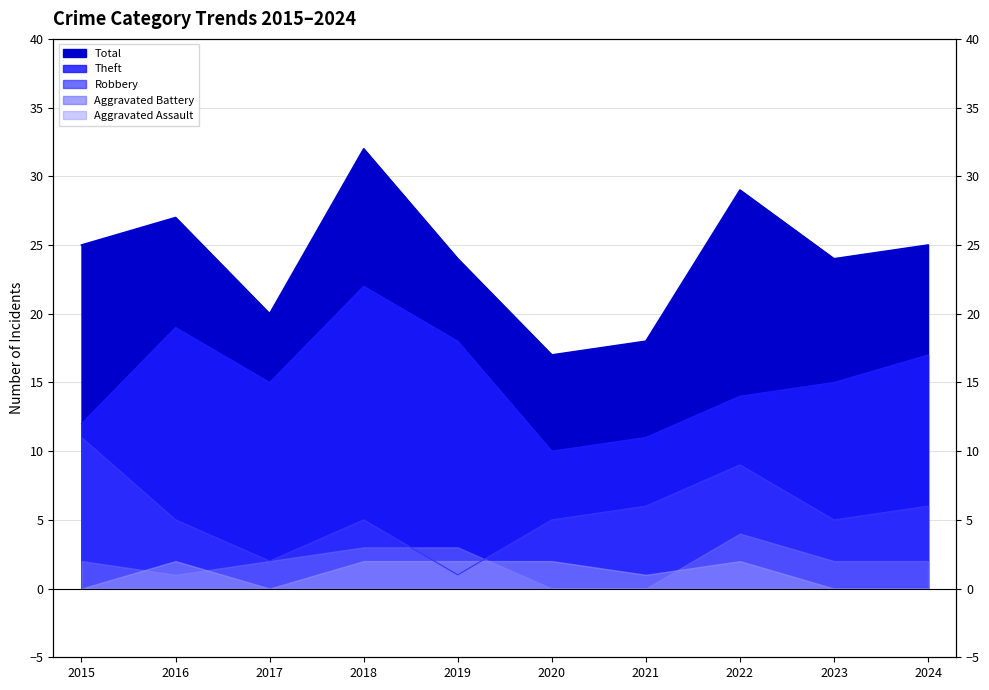

True or false: Total and Theft cross at least once.

False